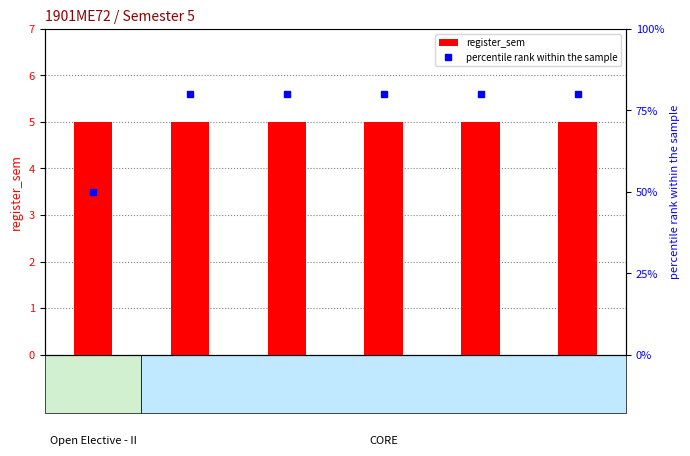

Which series changed the most between ME315 and ME395?

register_sem